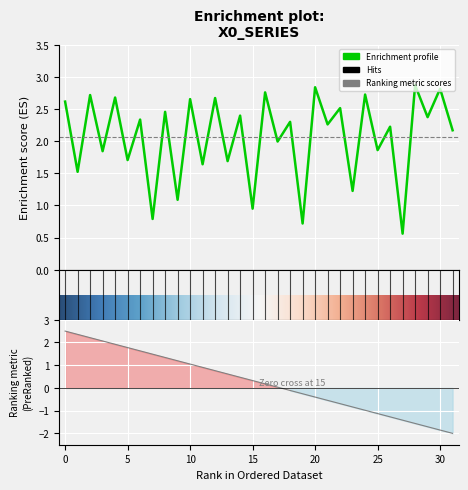

What is the approximate value at 8?

2.5